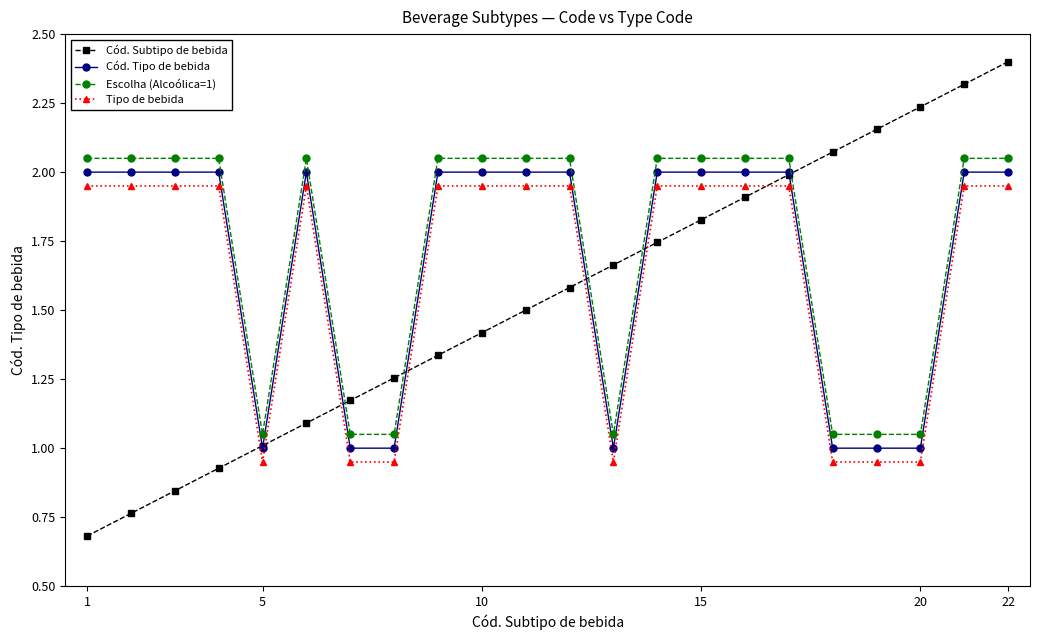

How many lines are shown in the chart?

4